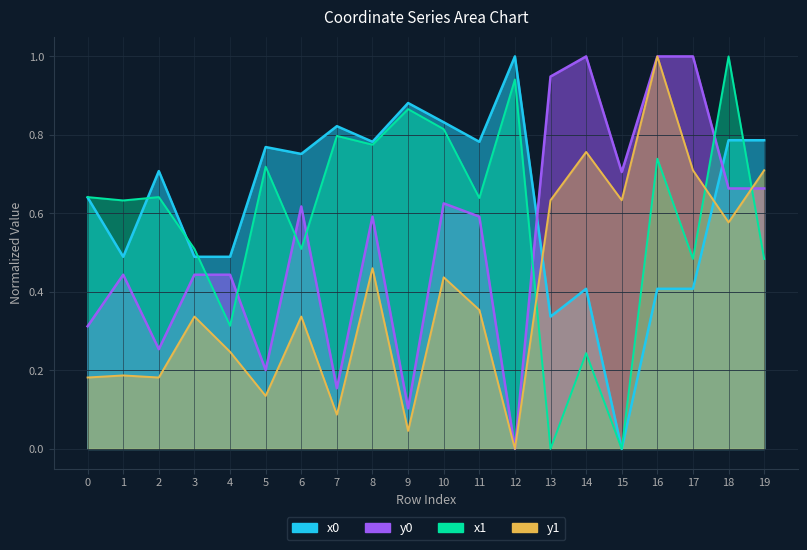

What are all the series names shown in the legend?

x0, y0, x1, y1